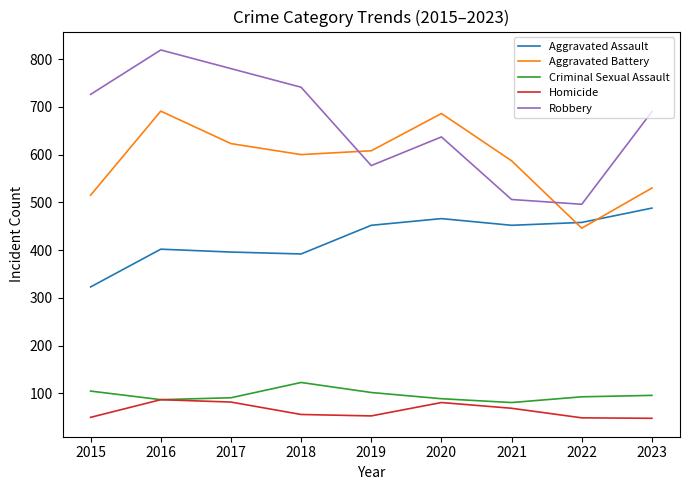

Which category has the lowest value in the Aggravated Assault series?

2015